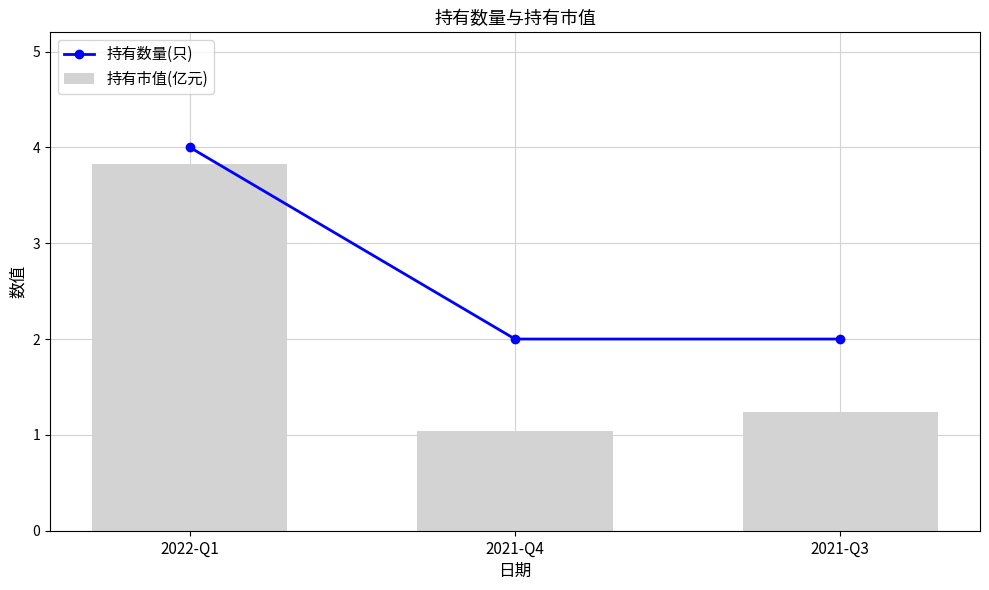

Reading right to left, extract all data points from this chart.

持有数量(只): 2.0	2.0	4.0
持有市值(亿元): 1.2	1.0	3.8